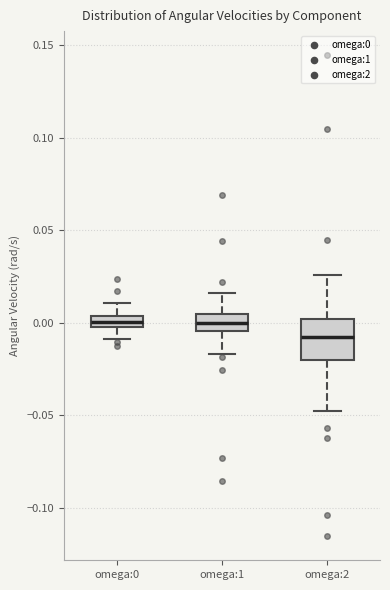

Comparing the boxes themselves (not the whiskers), which one is the tallest?

omega:2